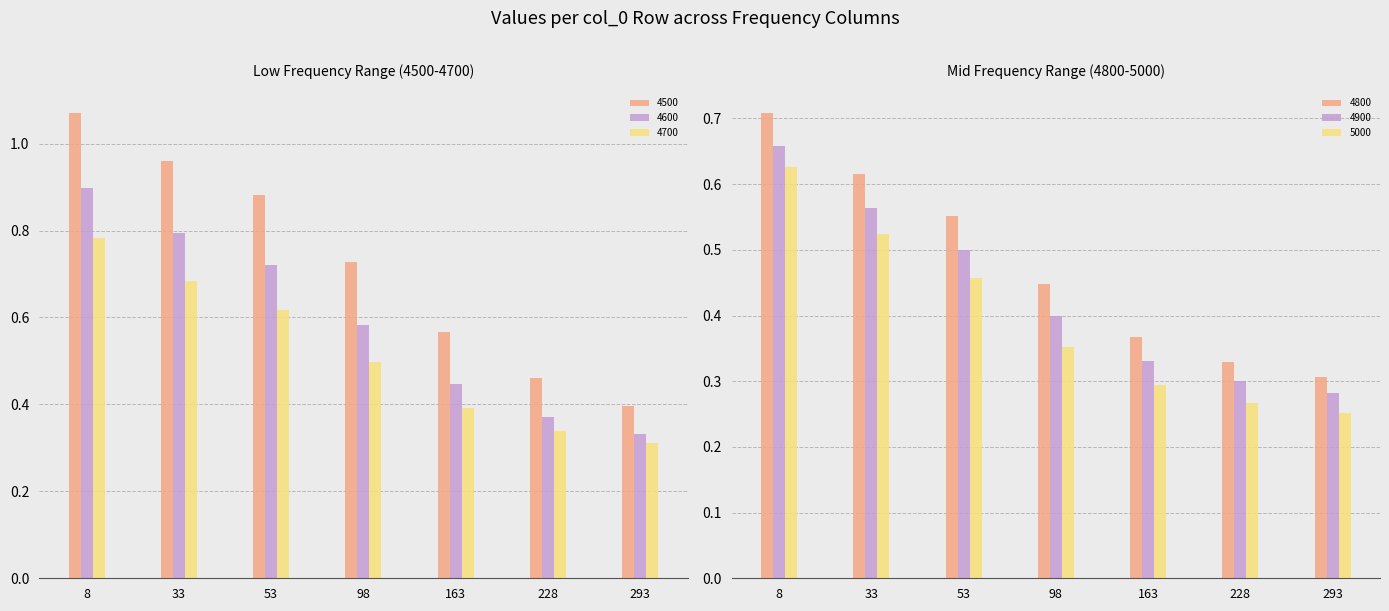

What is the average value of the 4800 series?

0.5